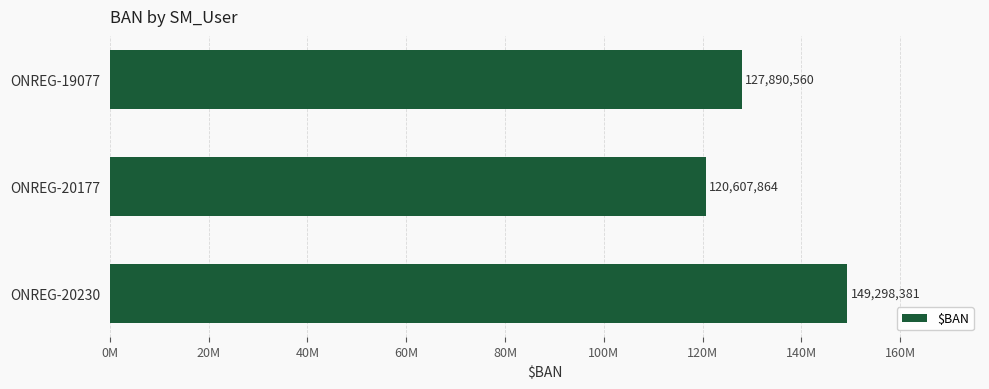

Does the chart contain any negative values?

No